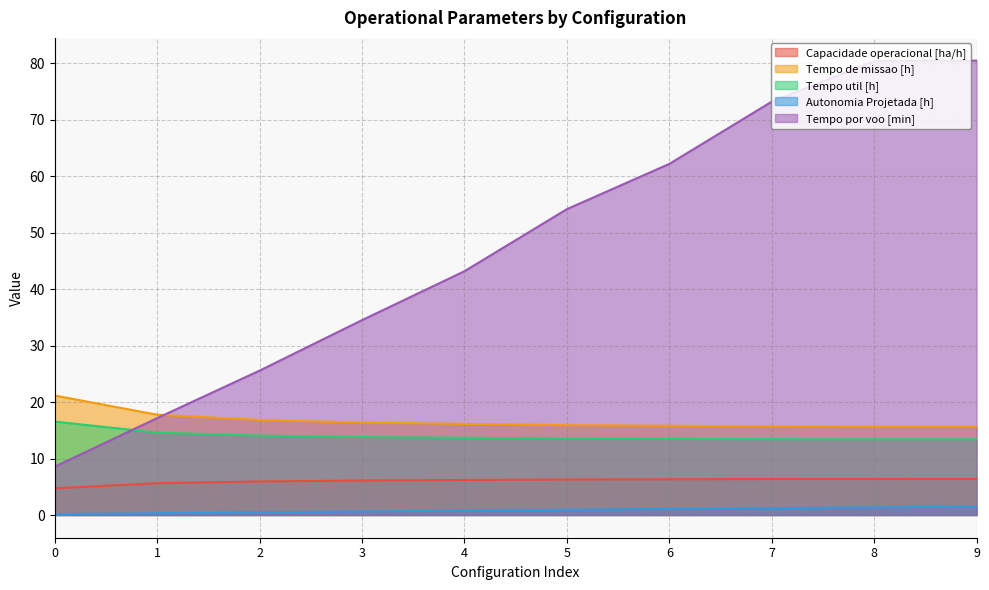

What is the value of the Tempo de missao [h] point at the 3rd from the left?

16.8